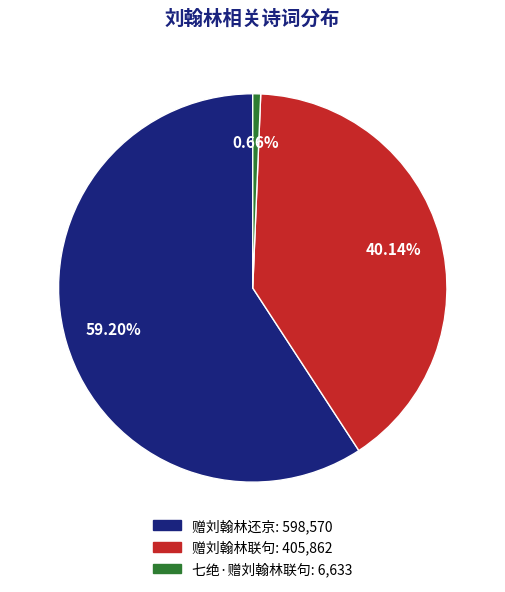

Which slice represents more than half of the pie?

赠刘翰林还京